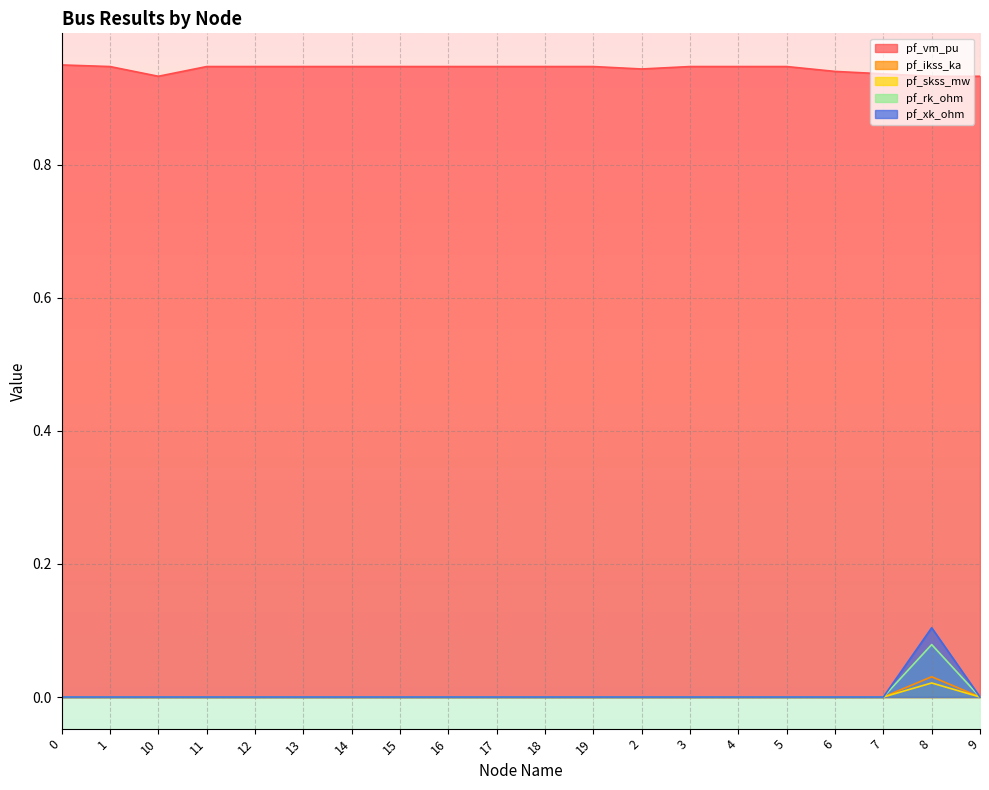

Which series has the largest range (max minus min)?

pf_xk_ohm